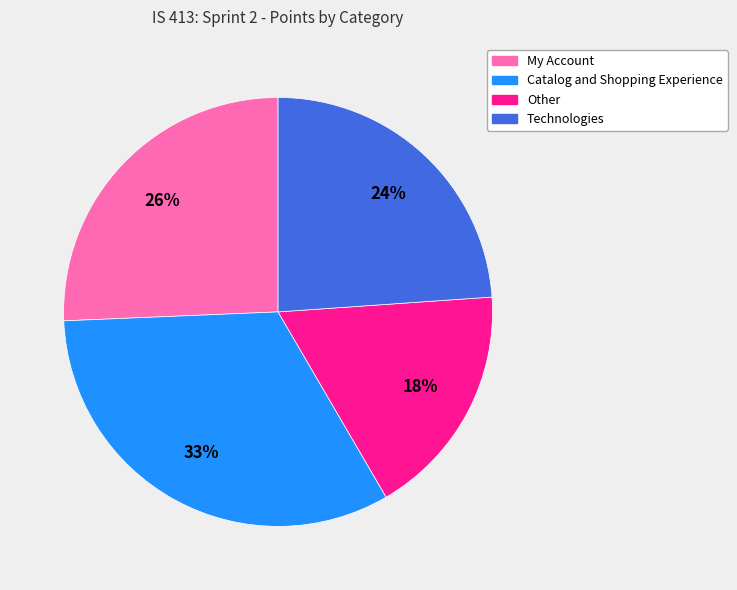

Which category has the smallest portion of the pie?

Other